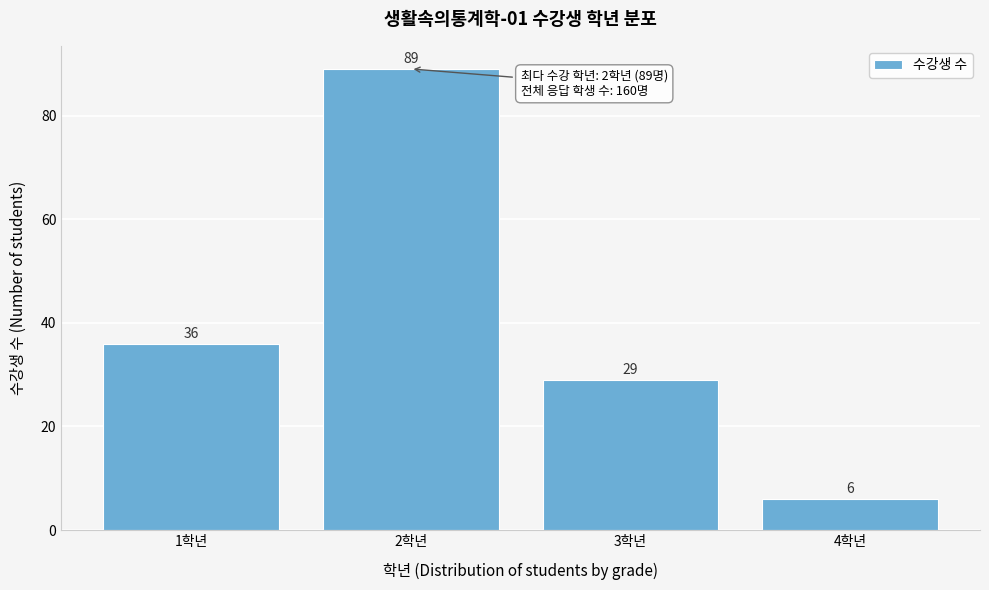

Reading left to right, extract all data points from this chart.

36	89	29	6